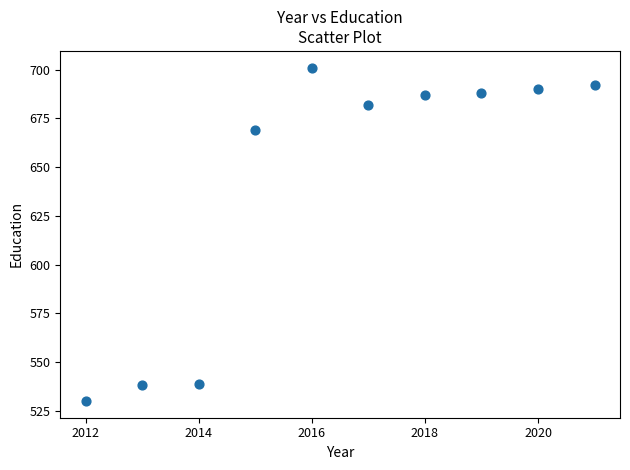

What Y value in the scatter plot is closest to 615?

669